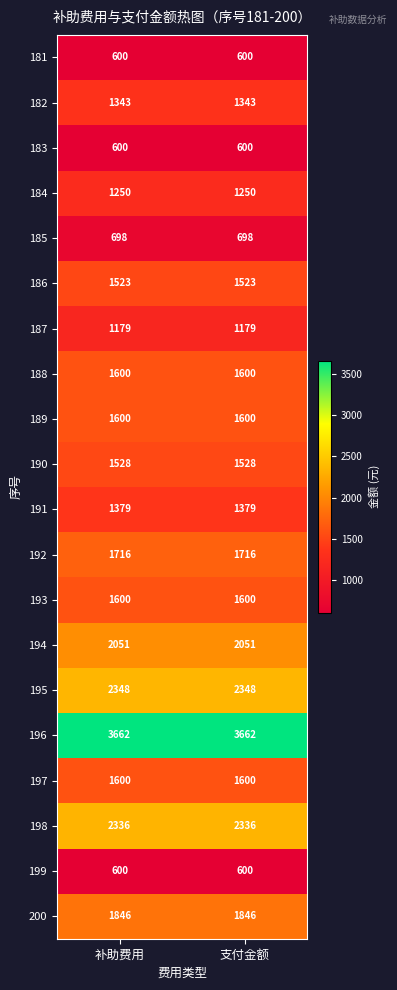

What is the spread (max minus min) of values at 补助费用?

3062